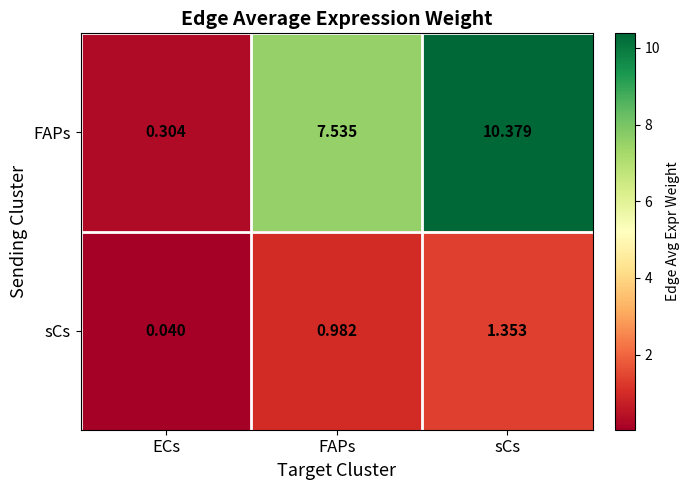

What is the total value across all series at FAPs?

8.5